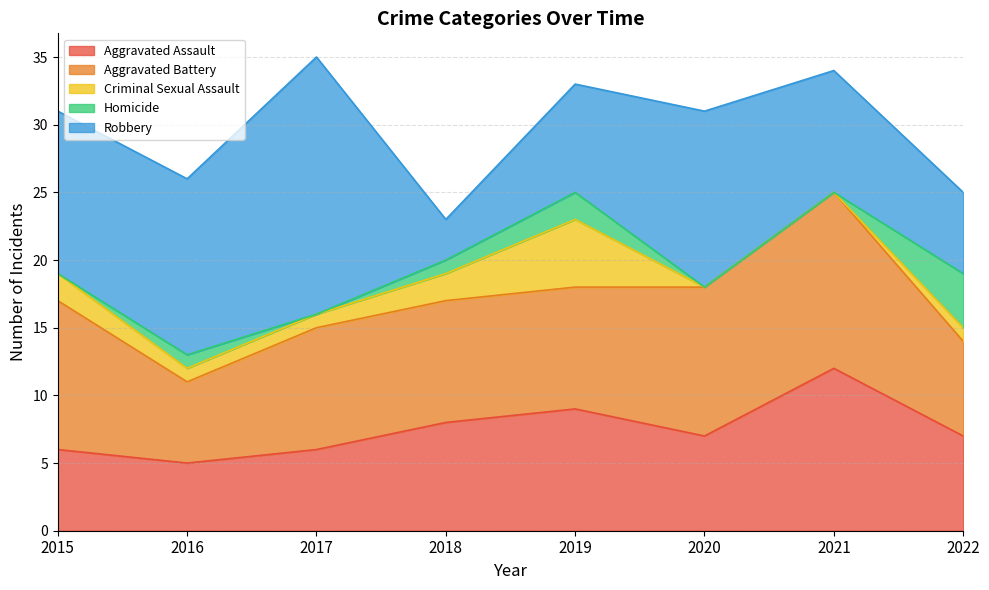

Where does the Homicide series first go above 1?

2019